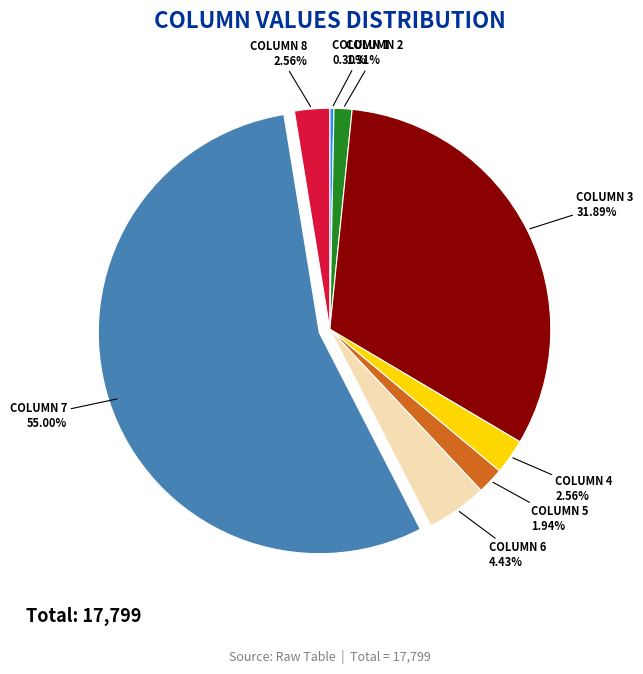

Does any single category account for the majority?

Yes